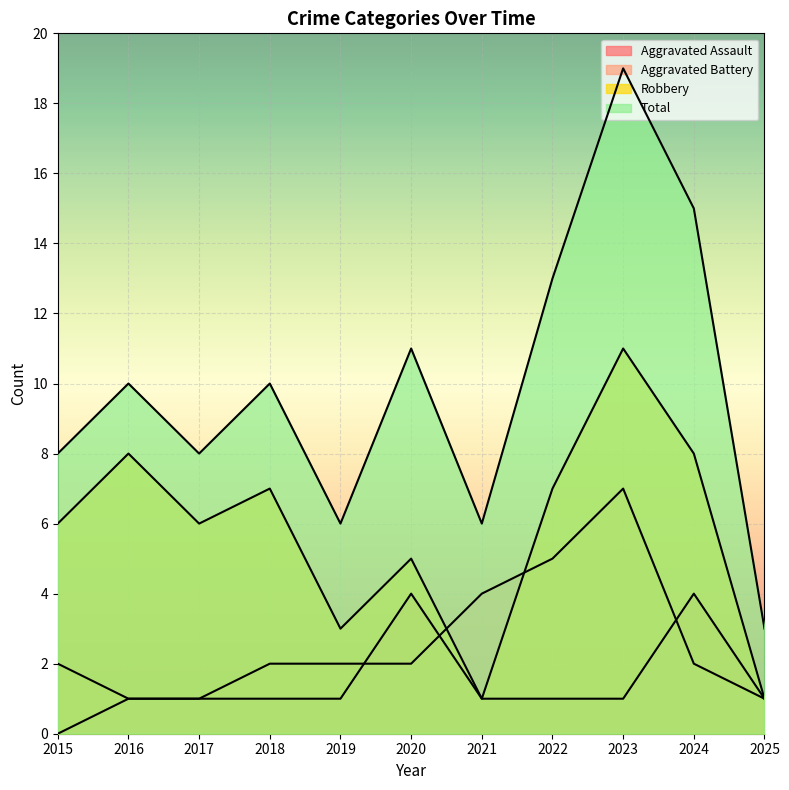

Which series changed the most between 2015 and 2023?

Total